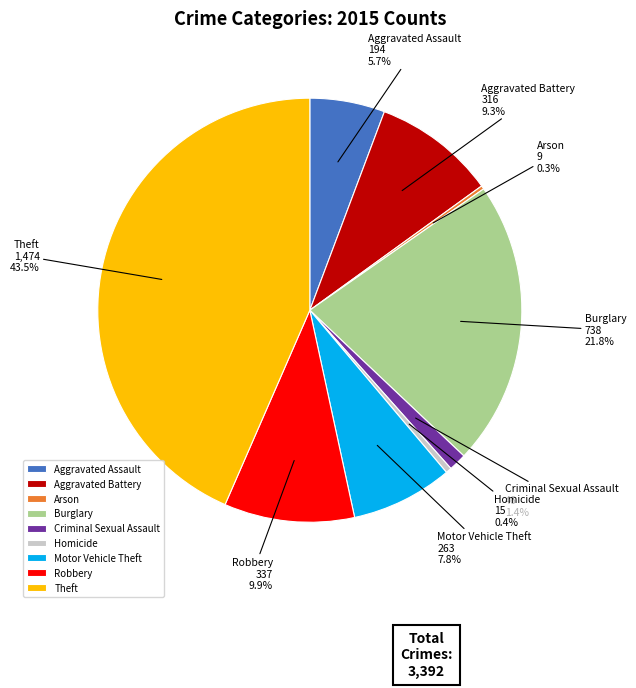

Does Homicide account for over 50% of the chart?

No